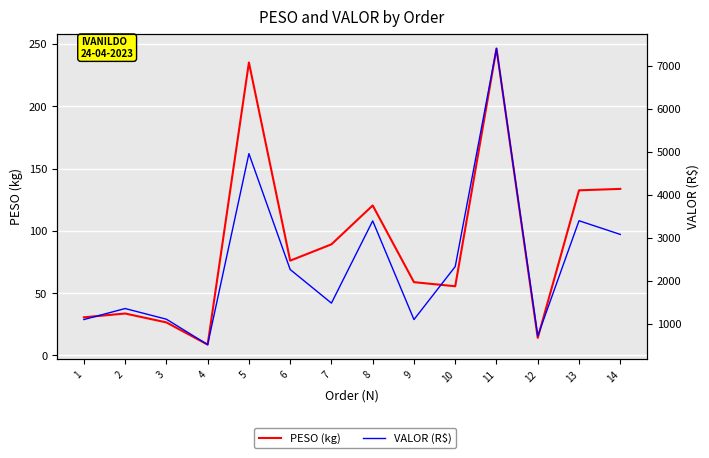

Reading left to right, what are all the values shown in this chart?

PESO (kg): 30.6	33.6	26.5	8.6	235.2	76.1	89.2	120.4	58.8	55.5	246.4	14.0	132.5	133.7
VALOR (R$): 1099.5	1356.0	1107.9	516.5	4959.0	2263.7	1482.2	3395.0	1099.3	2331.8	7405.0	716.7	3398.1	3079.8